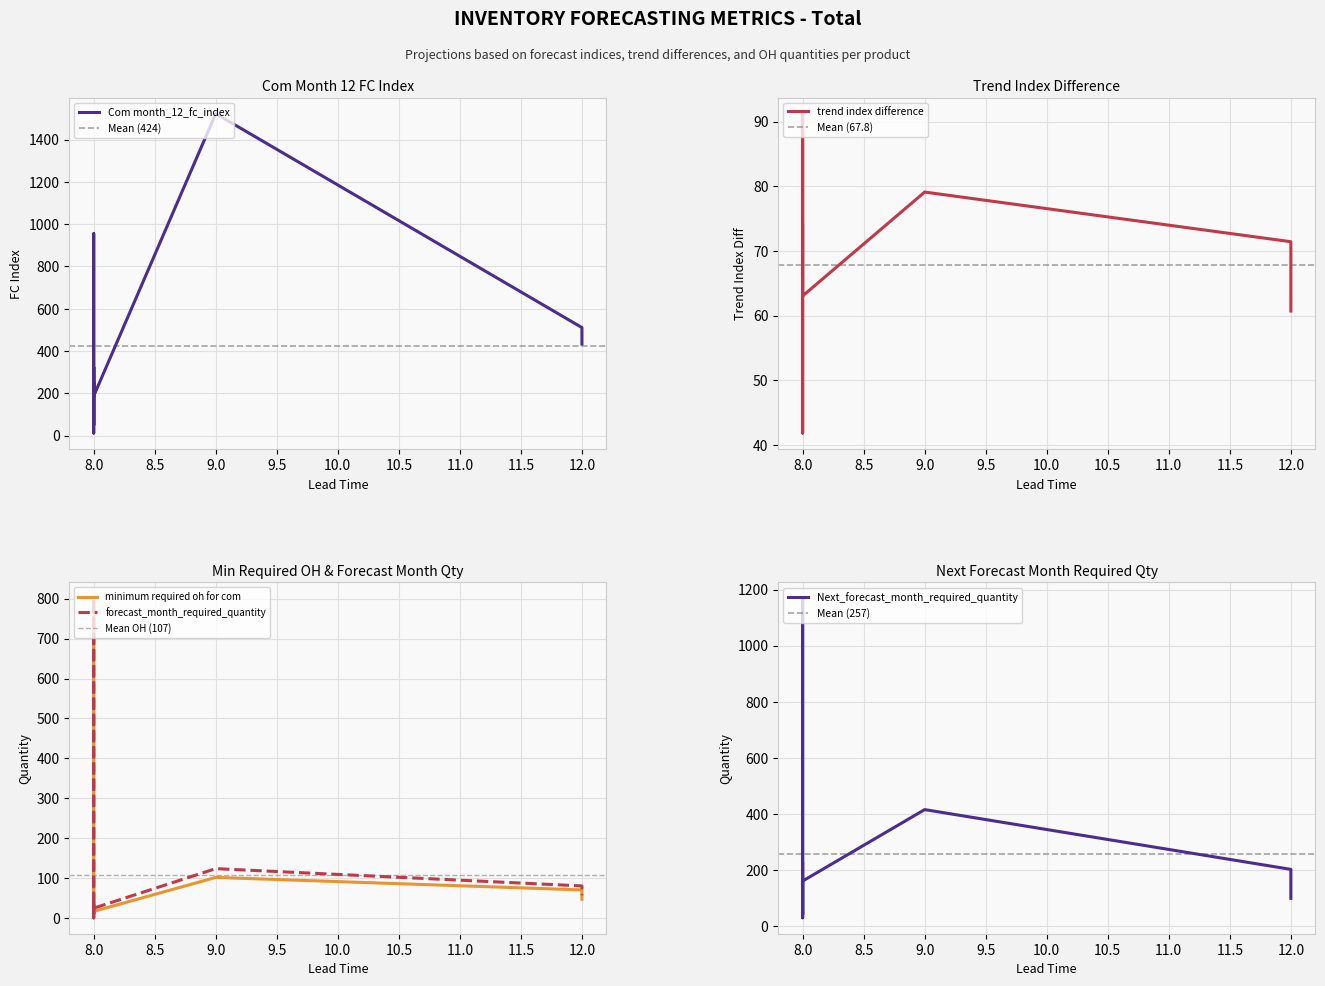

What is the minimum value for minimum required oh for com?

1.0